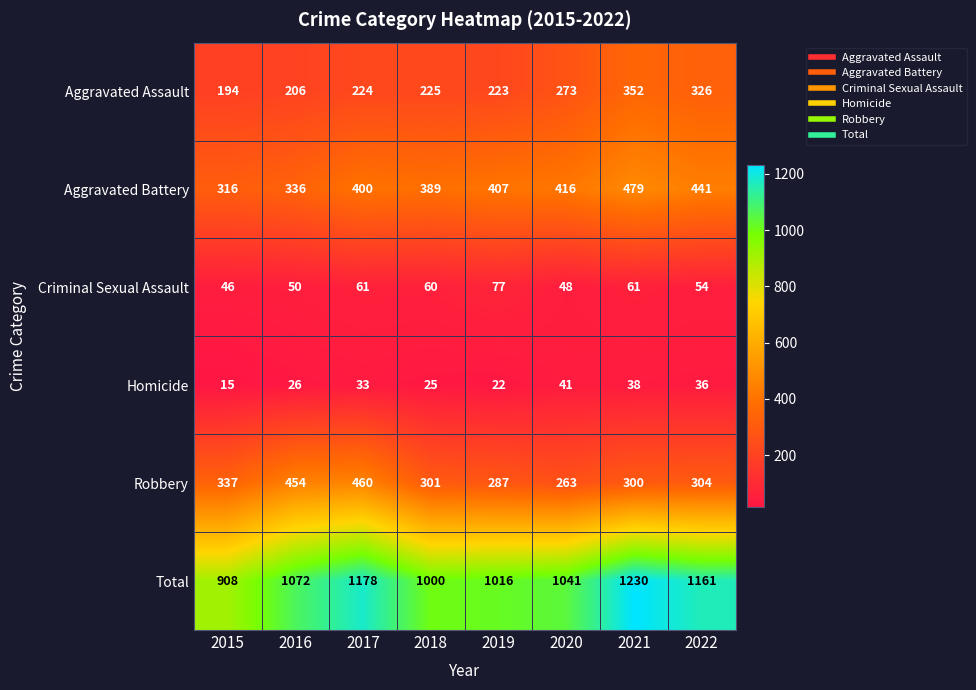

Which series has the widest spread of values?

Total